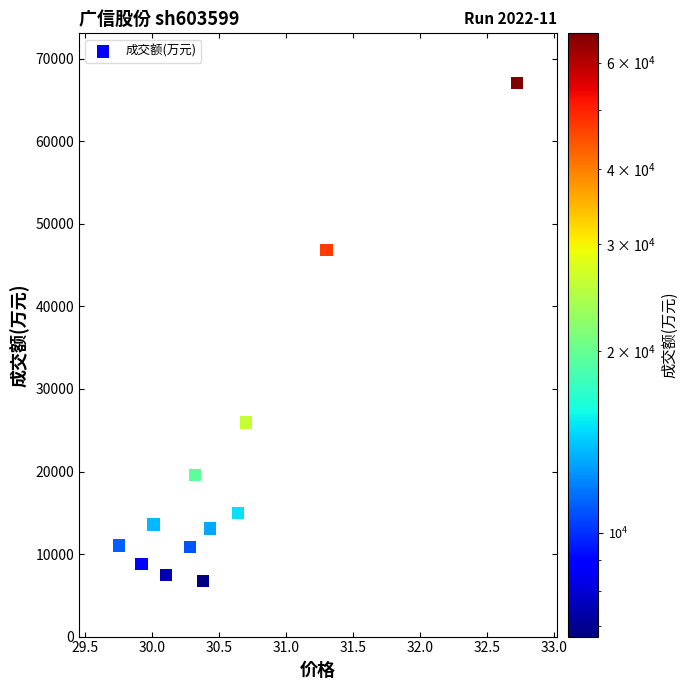

What is the range of Y values (max minus min)?

60333